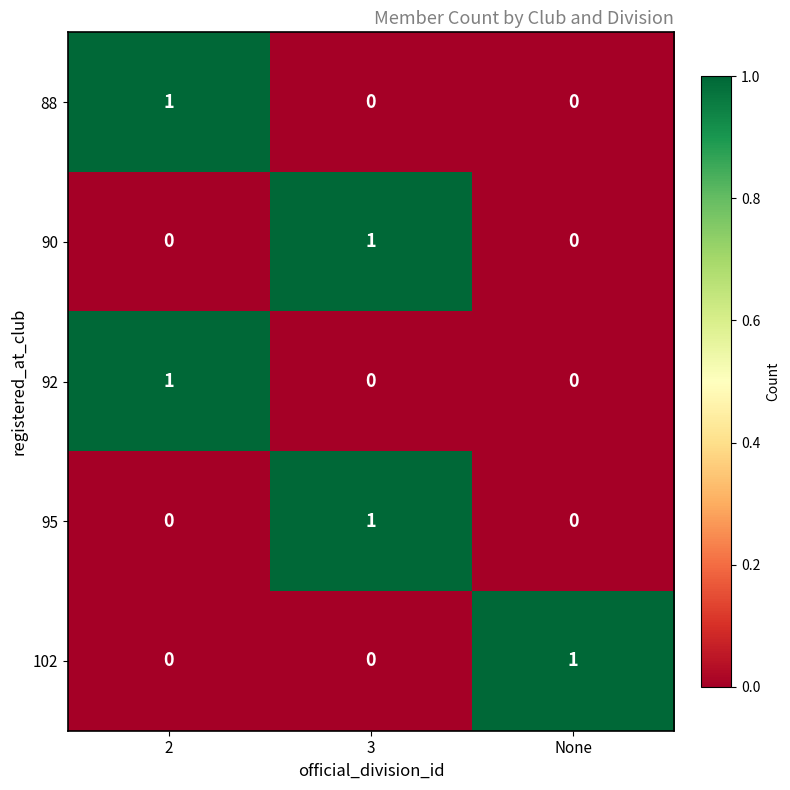

The value of 90 at 2 is 1. True or false?

False